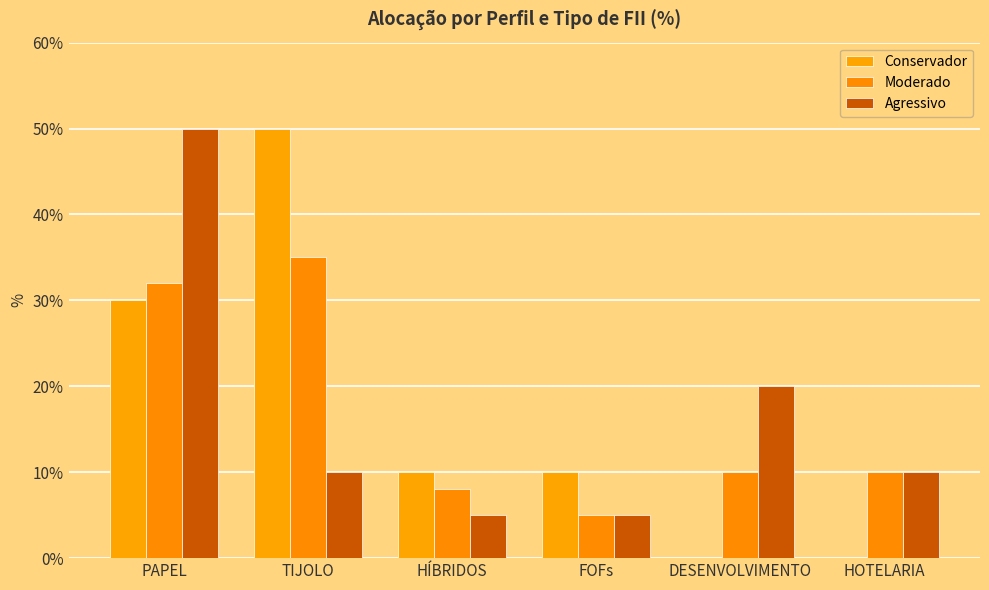

Does the chart contain stacked bars?

No